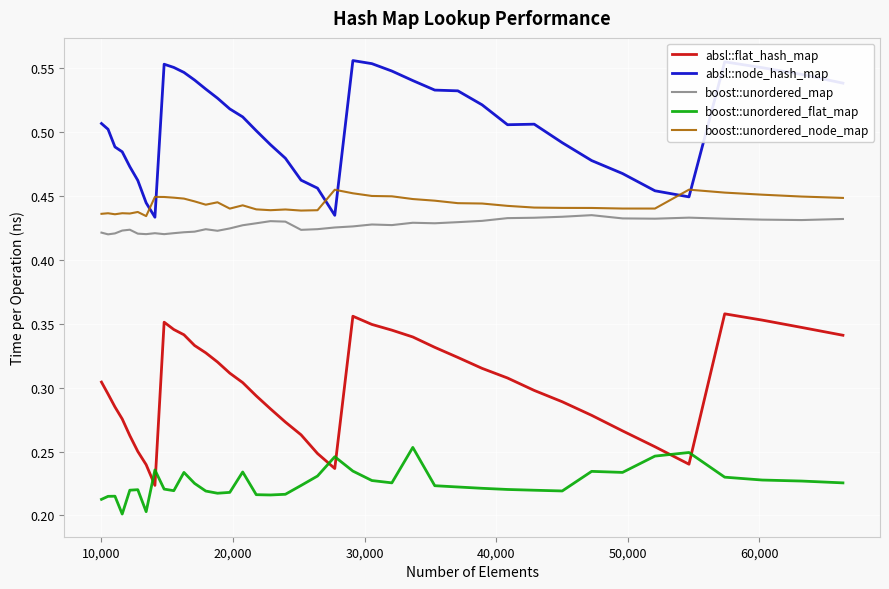

Which series has the largest total across all categories?

absl::node_hash_map